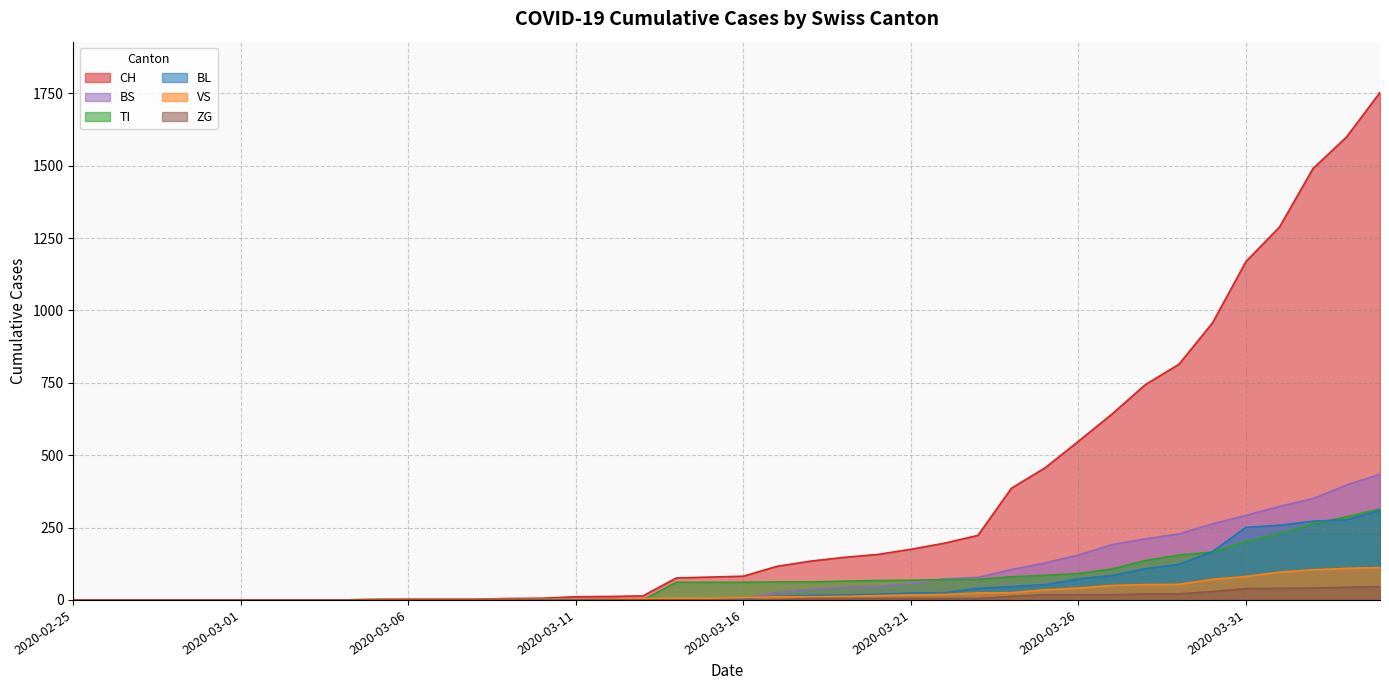

At how many categories does at least one series exceed 610?

9